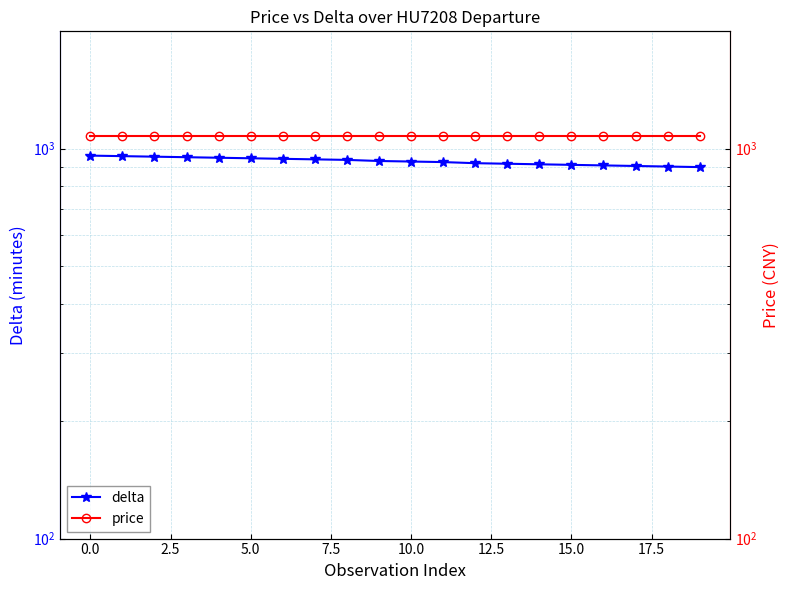

What is the total value across all series at 10?

2007